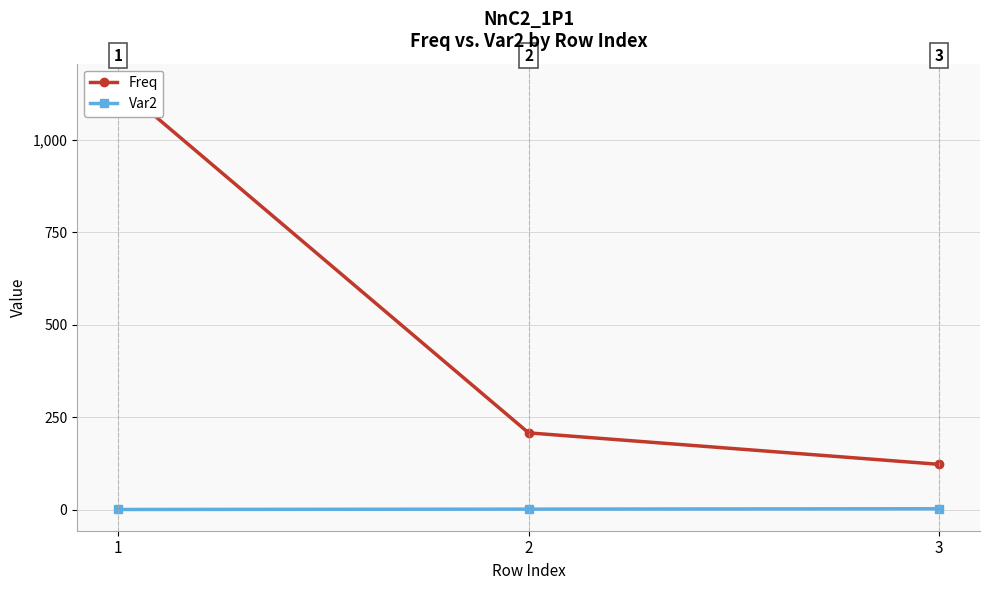

How many distinct data groups are displayed?

2